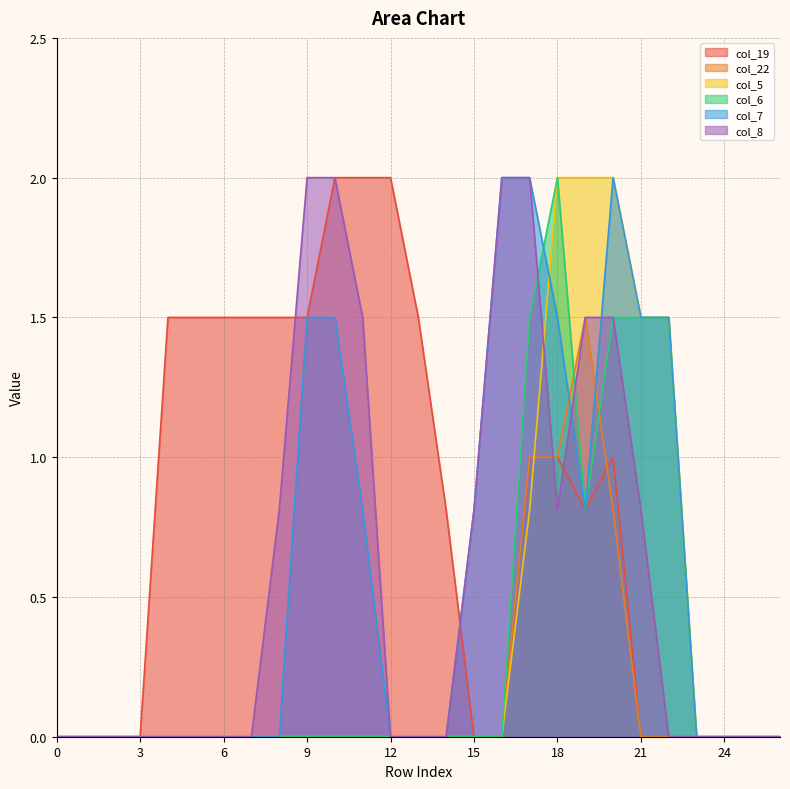

At how many categories does at least one series exceed 1?

17